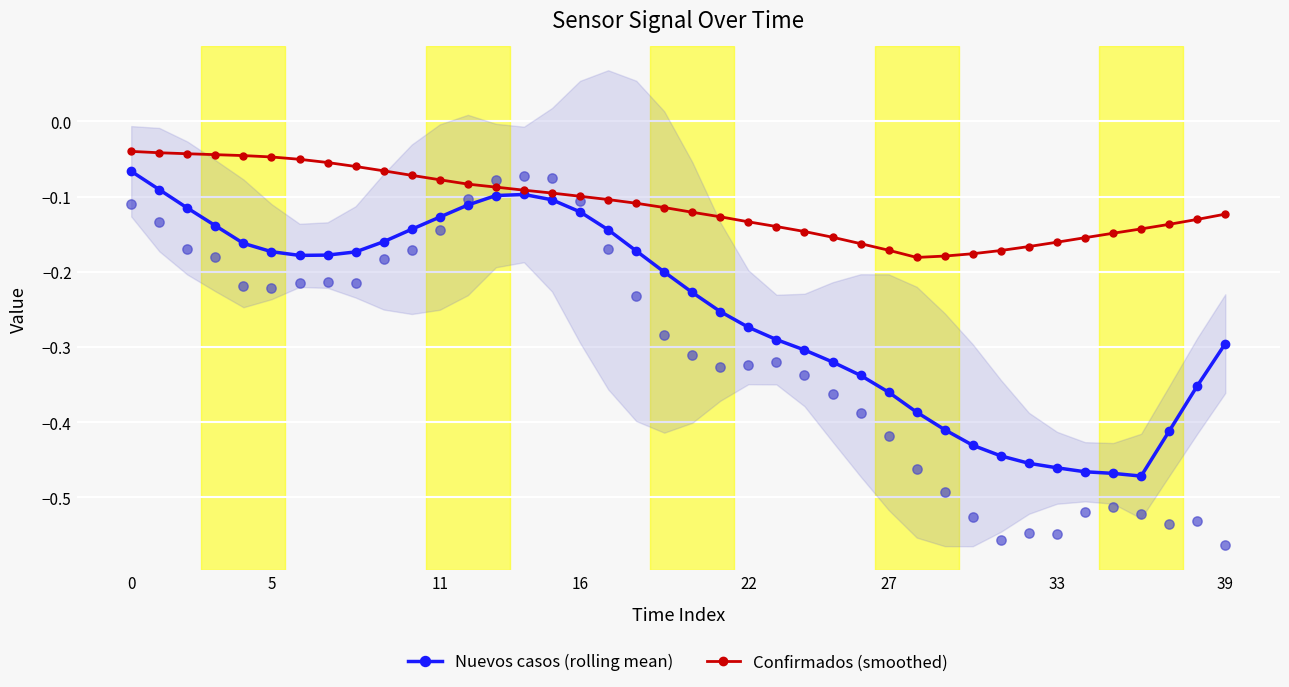

Which series contains the highest Y value?

Confirmados (smoothed)